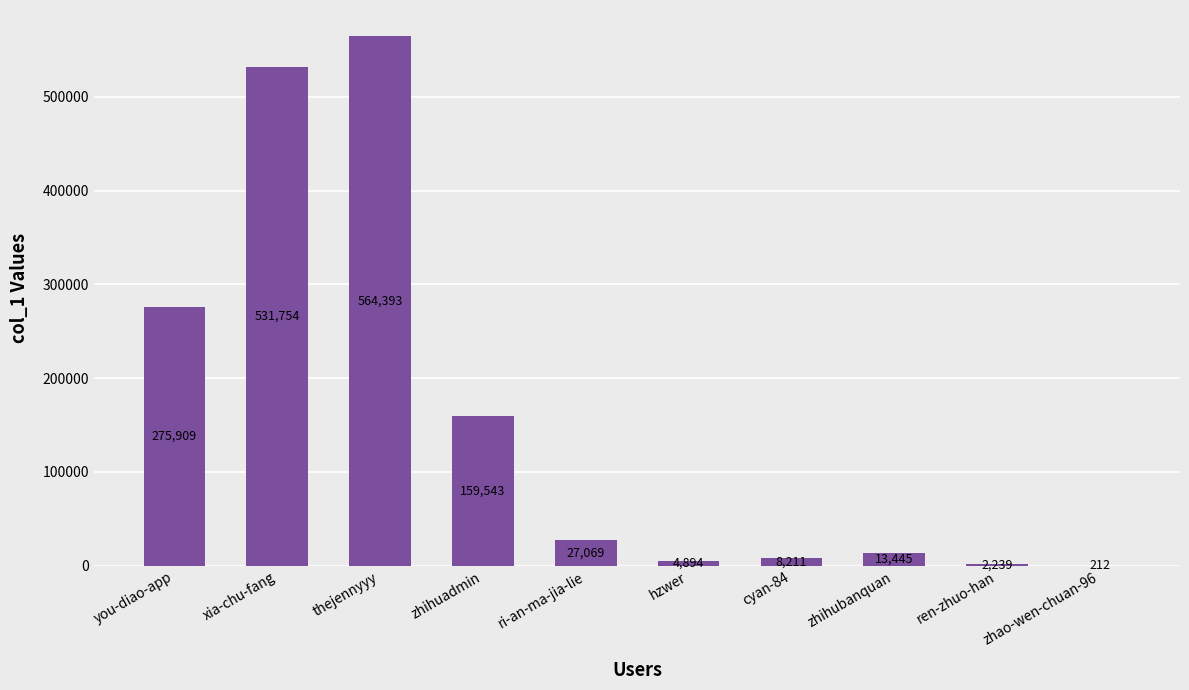

Are the bars grouped side by side (vs. stacked)?

No